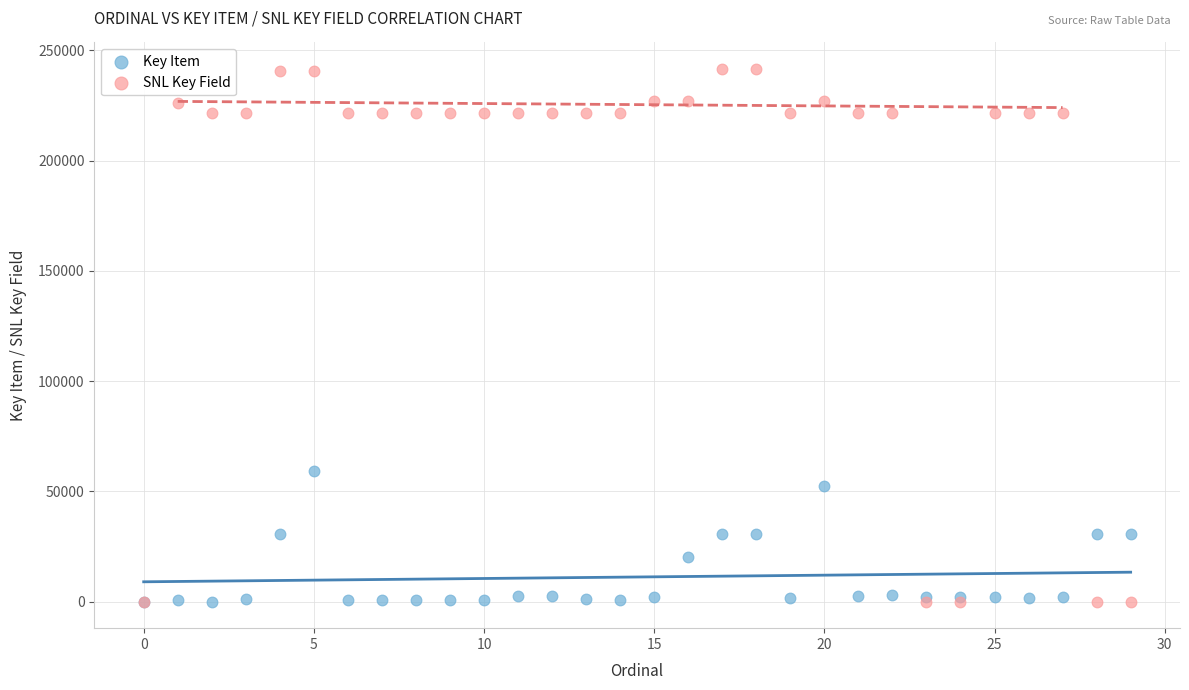

Which series reaches the maximum Y coordinate?

SNL Key Field